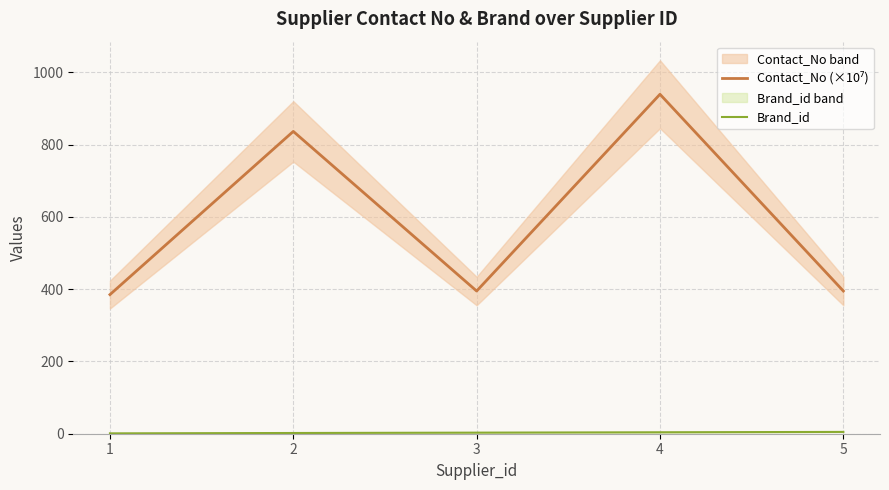

True or false: Contact_No (×10⁷) and Brand_id cross at least once.

False